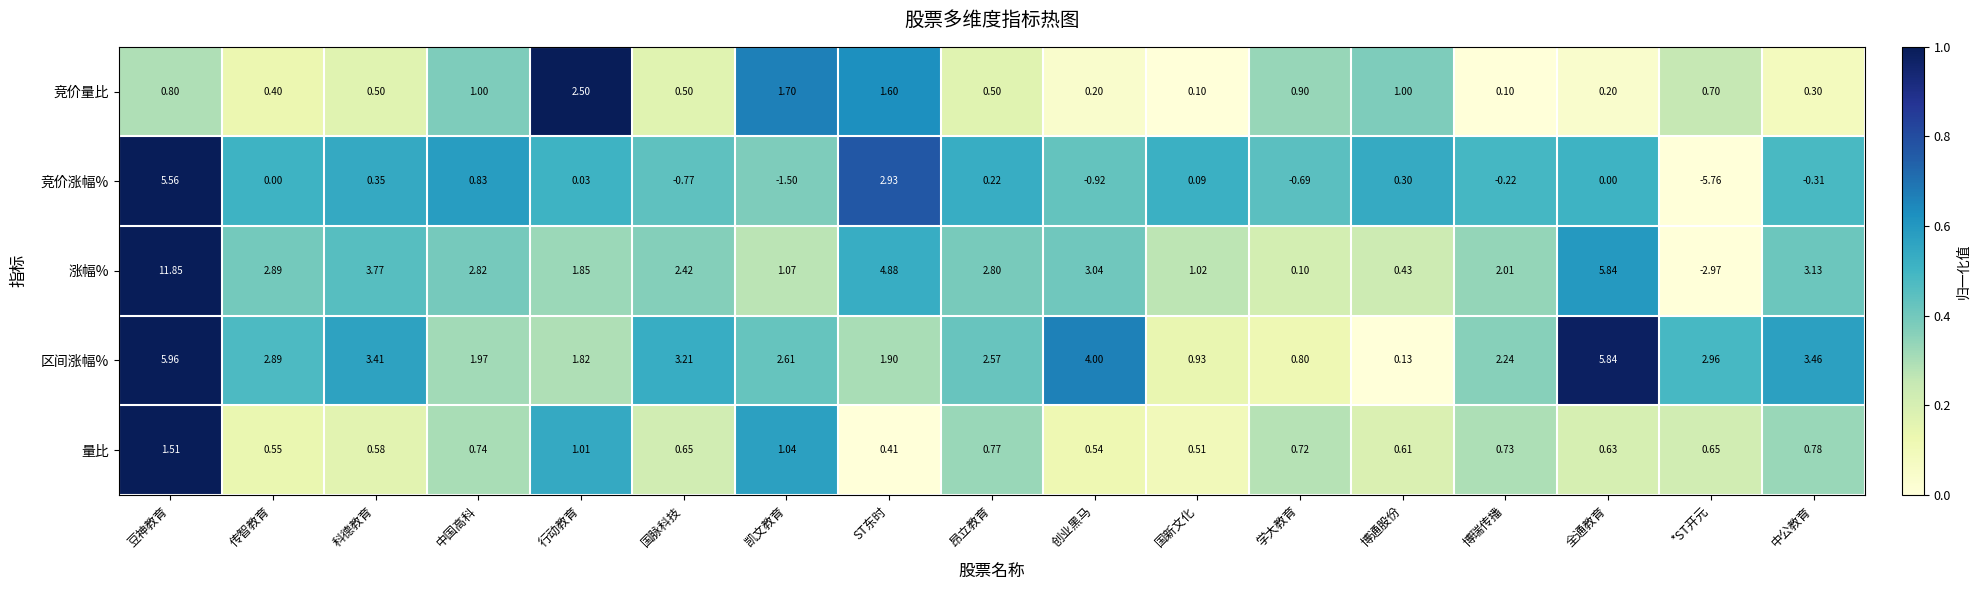

At which category is the sum across all series the highest?

豆神教育